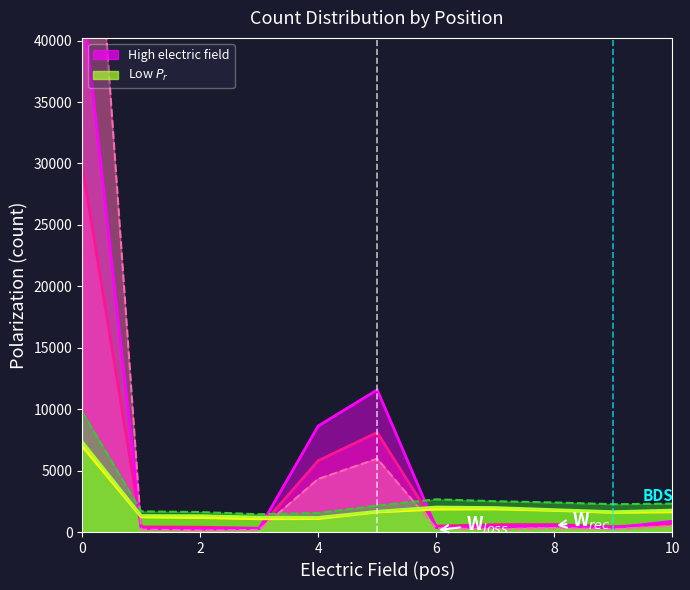

Between 9 and 21, which is larger?

21